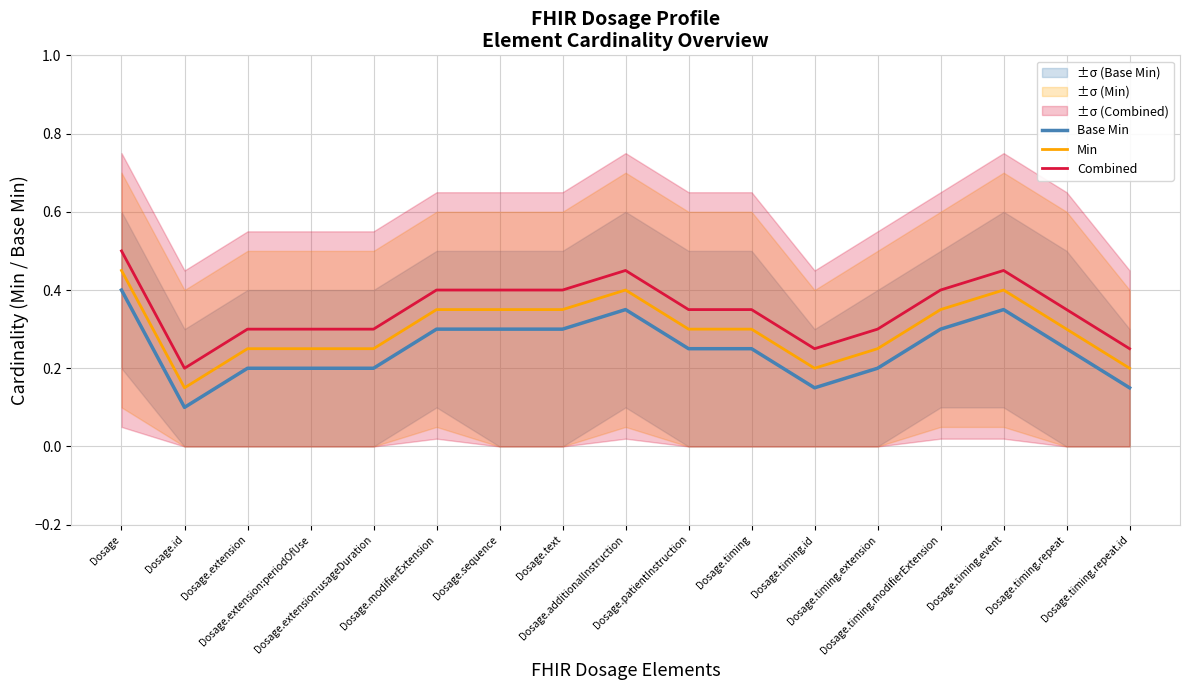

Count the number of data series in this chart.

3